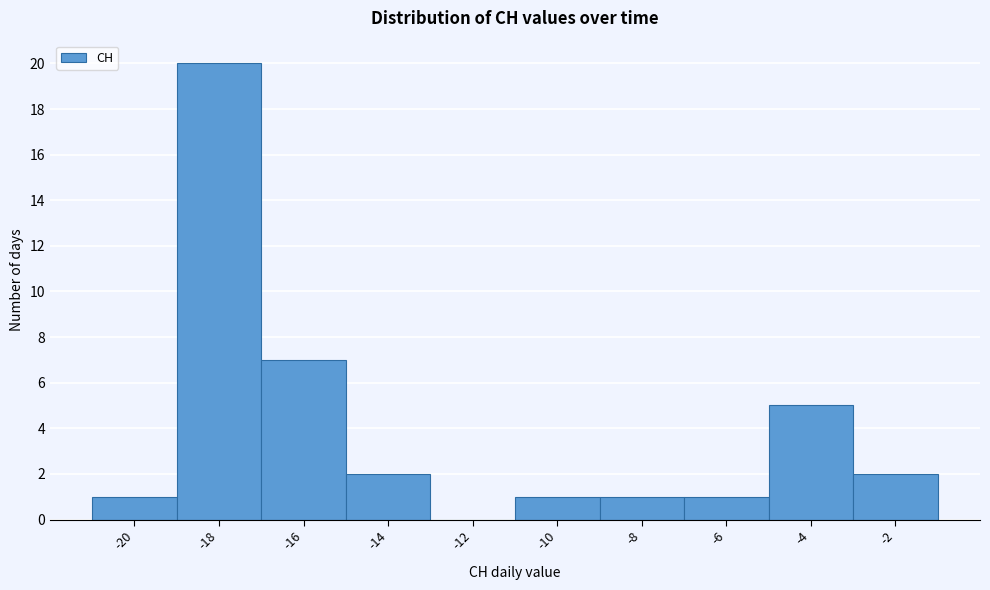

Reading left to right, transcribe all the data shown in this chart.

-20=1	-18=20	-16=7	-14=2	-12=0	-10=1	-8=1	-6=1	-4=5	-2=2